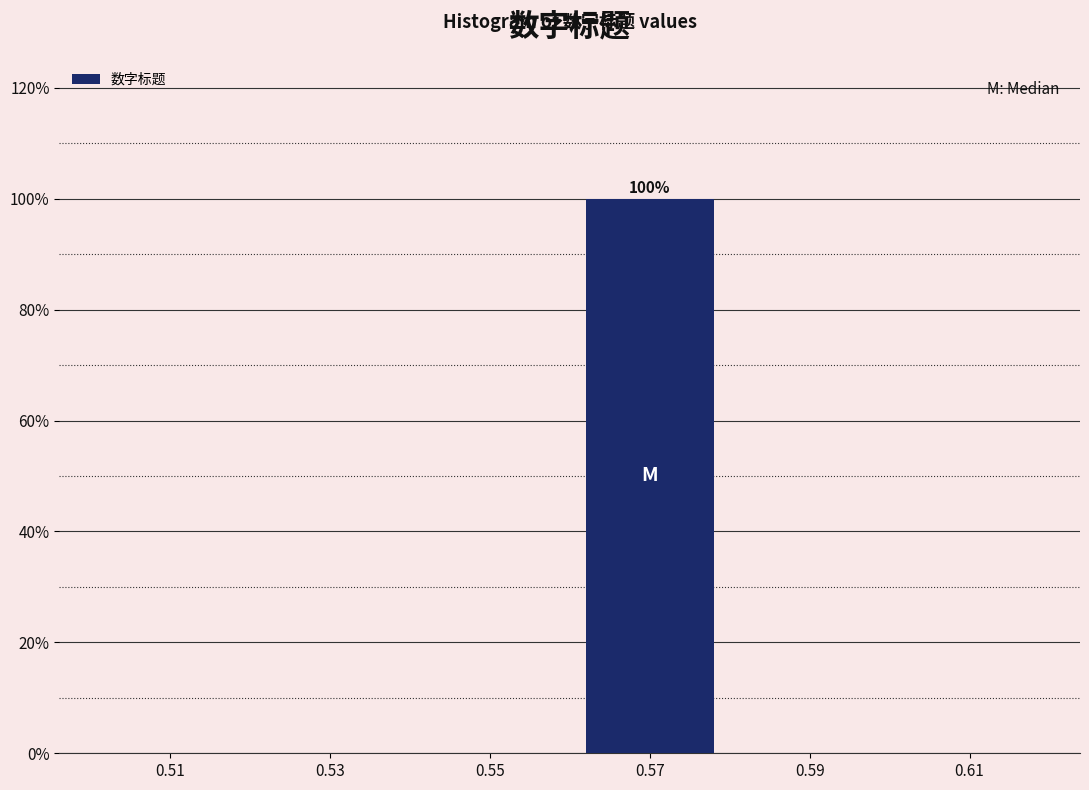

Over which range of the x-axis is the bar tallest?

0.56 to 0.58